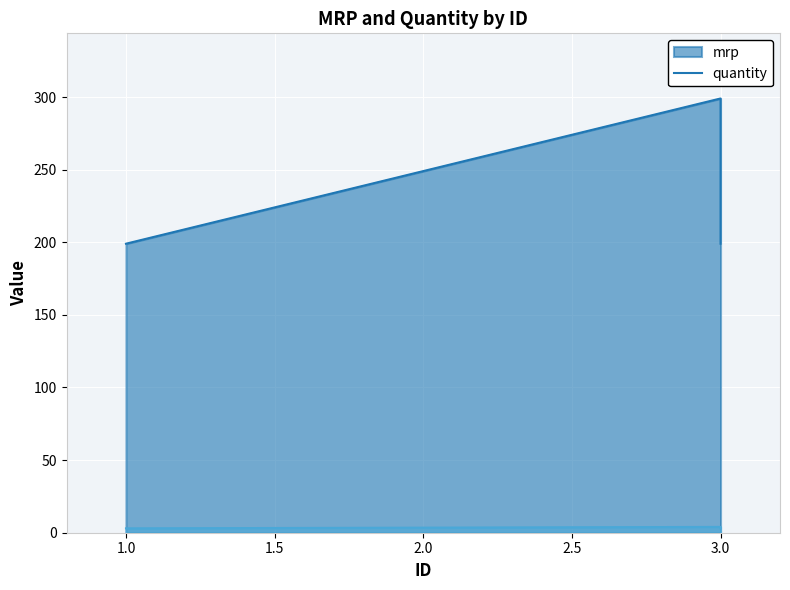

Reading left to right, transcribe all the data shown in this chart.

mrp: 1=199	3=299	3=199
quantity: 1=3	3=4	3=3